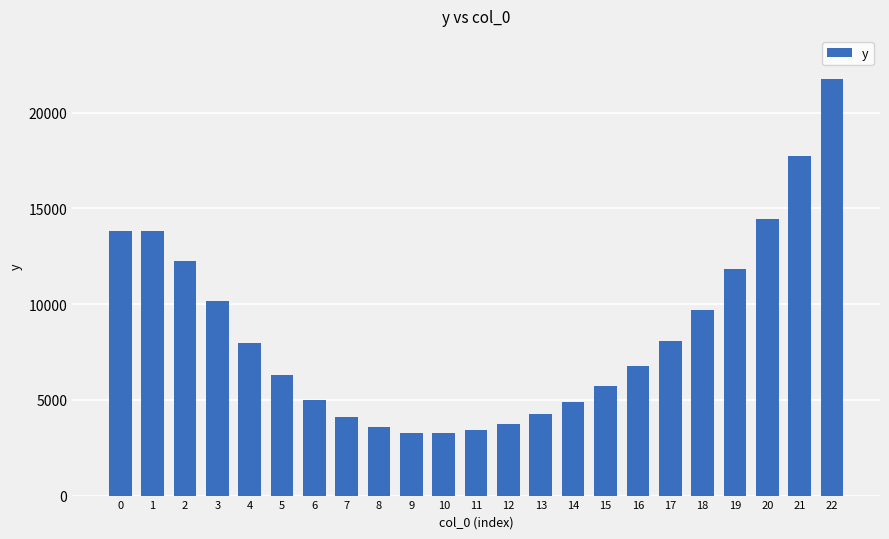

The chart shows a value of 3410.8 at 11. True or false?

True